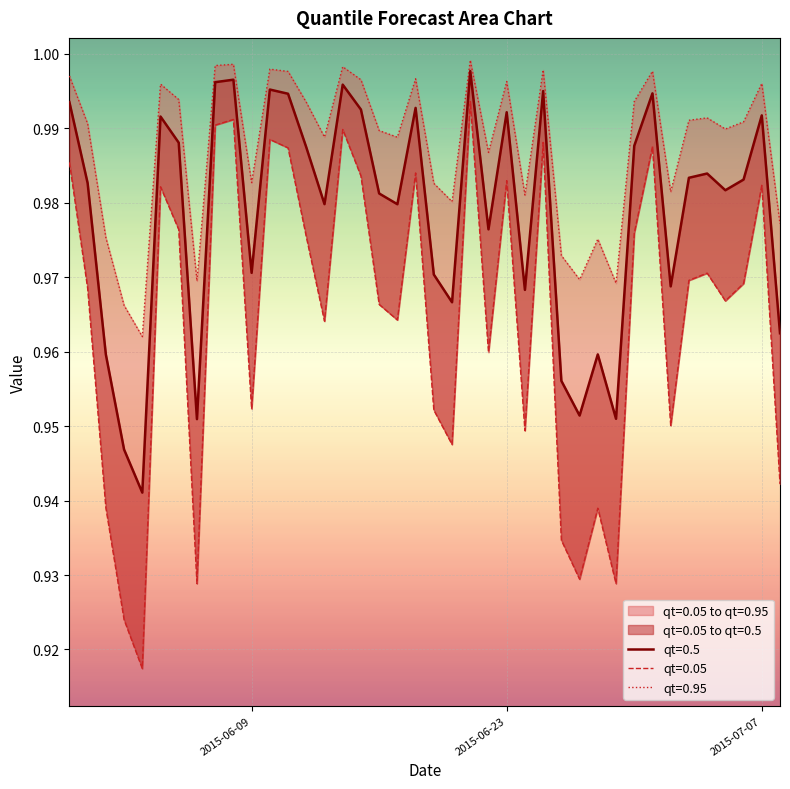

Reading right to left, transcribe all the data shown in this chart.

qt=0.05: 2015-07-08=0.9	2015-07-07=1.0	2015-07-06=1.0	2015-07-05=1.0	2015-07-04=1.0	2015-07-03=1.0	2015-07-02=1.0	2015-07-01=1.0	2015-06-30=1.0	2015-06-29=0.9	2015-06-28=0.9	2015-06-27=0.9	2015-06-26=0.9	2015-06-25=1.0	2015-06-24=0.9	2015-06-23=1.0	2015-06-22=1.0	2015-06-21=1.0	2015-06-20=0.9	2015-06-19=1.0	2015-06-18=1.0	2015-06-17=1.0	2015-06-16=1.0	2015-06-15=1.0	2015-06-14=1.0	2015-06-13=1.0	2015-06-12=1.0	2015-06-11=1.0	2015-06-10=1.0	2015-06-09=1.0	2015-06-08=1.0	2015-06-07=1.0	2015-06-06=0.9	2015-06-05=1.0	2015-06-04=1.0	2015-06-03=0.9	2015-06-02=0.9	2015-06-01=0.9	2015-05-31=1.0	2015-05-30=1.0
qt=0.5: 2015-07-08=1.0	2015-07-07=1.0	2015-07-06=1.0	2015-07-05=1.0	2015-07-04=1.0	2015-07-03=1.0	2015-07-02=1.0	2015-07-01=1.0	2015-06-30=1.0	2015-06-29=1.0	2015-06-28=1.0	2015-06-27=1.0	2015-06-26=1.0	2015-06-25=1.0	2015-06-24=1.0	2015-06-23=1.0	2015-06-22=1.0	2015-06-21=1.0	2015-06-20=1.0	2015-06-19=1.0	2015-06-18=1.0	2015-06-17=1.0	2015-06-16=1.0	2015-06-15=1.0	2015-06-14=1.0	2015-06-13=1.0	2015-06-12=1.0	2015-06-11=1.0	2015-06-10=1.0	2015-06-09=1.0	2015-06-08=1.0	2015-06-07=1.0	2015-06-06=1.0	2015-06-05=1.0	2015-06-04=1.0	2015-06-03=0.9	2015-06-02=0.9	2015-06-01=1.0	2015-05-31=1.0	2015-05-30=1.0
qt=0.95: 2015-07-08=1.0	2015-07-07=1.0	2015-07-06=1.0	2015-07-05=1.0	2015-07-04=1.0	2015-07-03=1.0	2015-07-02=1.0	2015-07-01=1.0	2015-06-30=1.0	2015-06-29=1.0	2015-06-28=1.0	2015-06-27=1.0	2015-06-26=1.0	2015-06-25=1.0	2015-06-24=1.0	2015-06-23=1.0	2015-06-22=1.0	2015-06-21=1.0	2015-06-20=1.0	2015-06-19=1.0	2015-06-18=1.0	2015-06-17=1.0	2015-06-16=1.0	2015-06-15=1.0	2015-06-14=1.0	2015-06-13=1.0	2015-06-12=1.0	2015-06-11=1.0	2015-06-10=1.0	2015-06-09=1.0	2015-06-08=1.0	2015-06-07=1.0	2015-06-06=1.0	2015-06-05=1.0	2015-06-04=1.0	2015-06-03=1.0	2015-06-02=1.0	2015-06-01=1.0	2015-05-31=1.0	2015-05-30=1.0